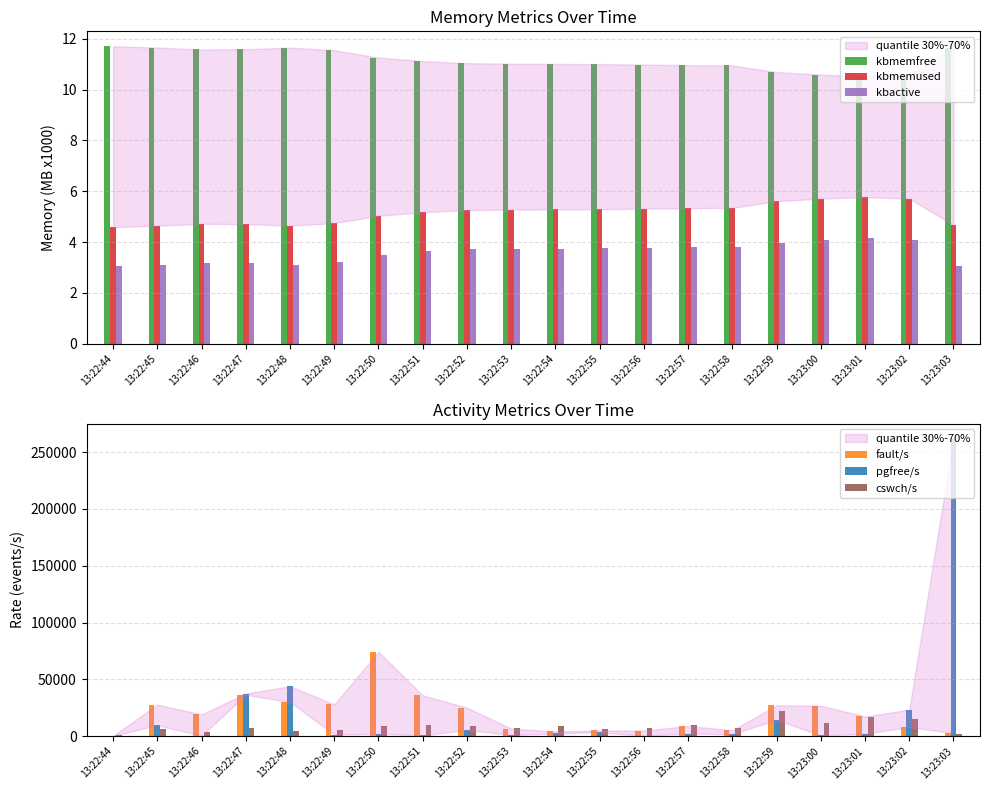

The kbactive series shows 5.0 at 13:22:54. True or false?

False